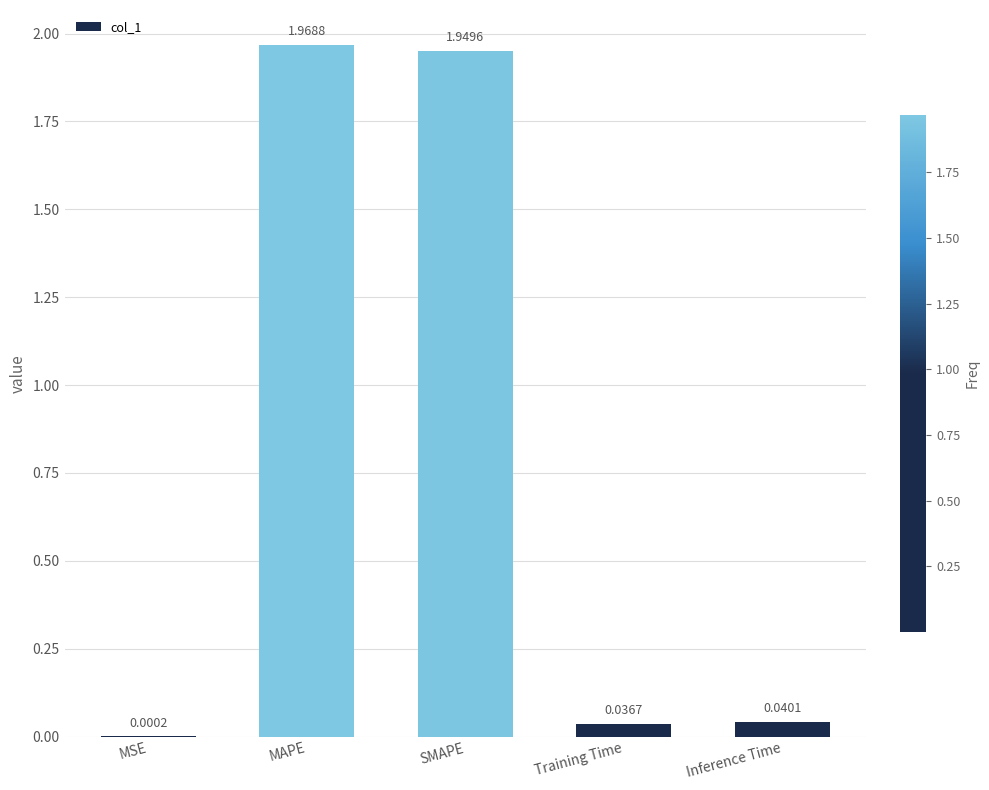

Which has a higher value, MAPE or SMAPE?

MAPE